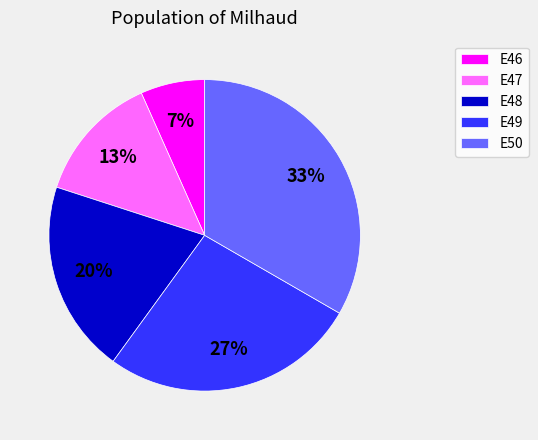

Combined, do E49 and E50 account for over 50%?

Yes